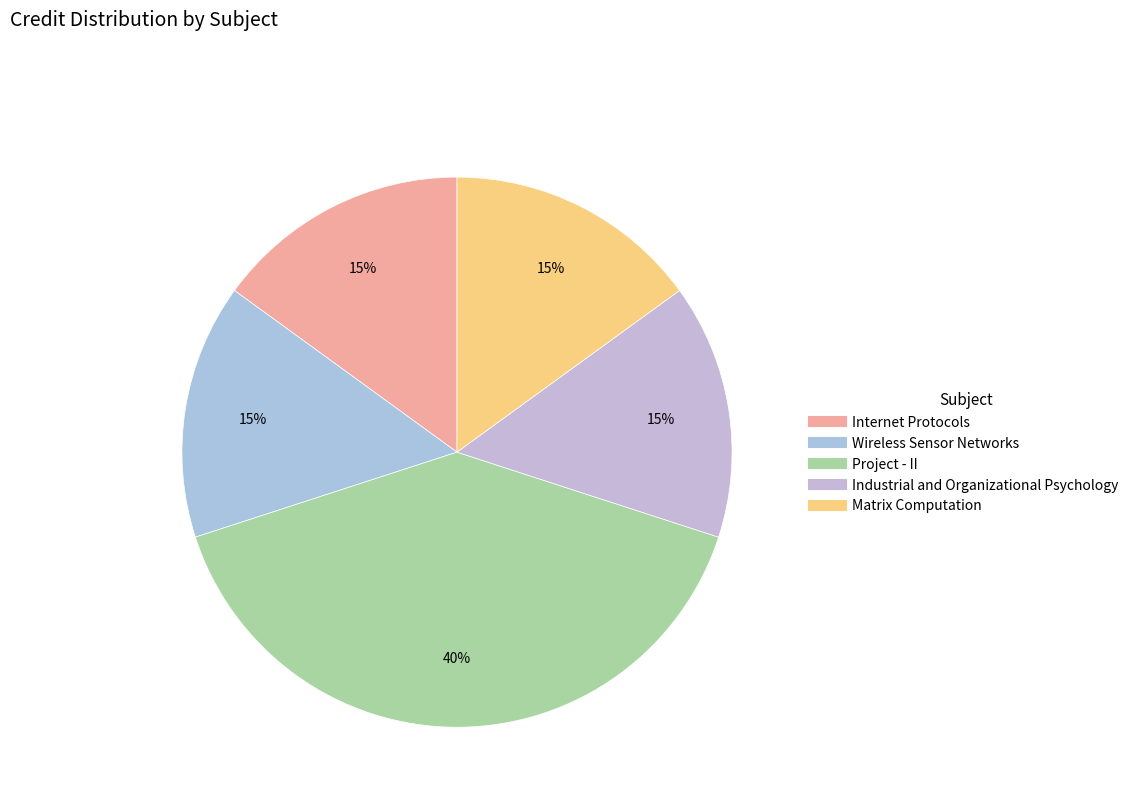

How many segments does this pie chart have?

5